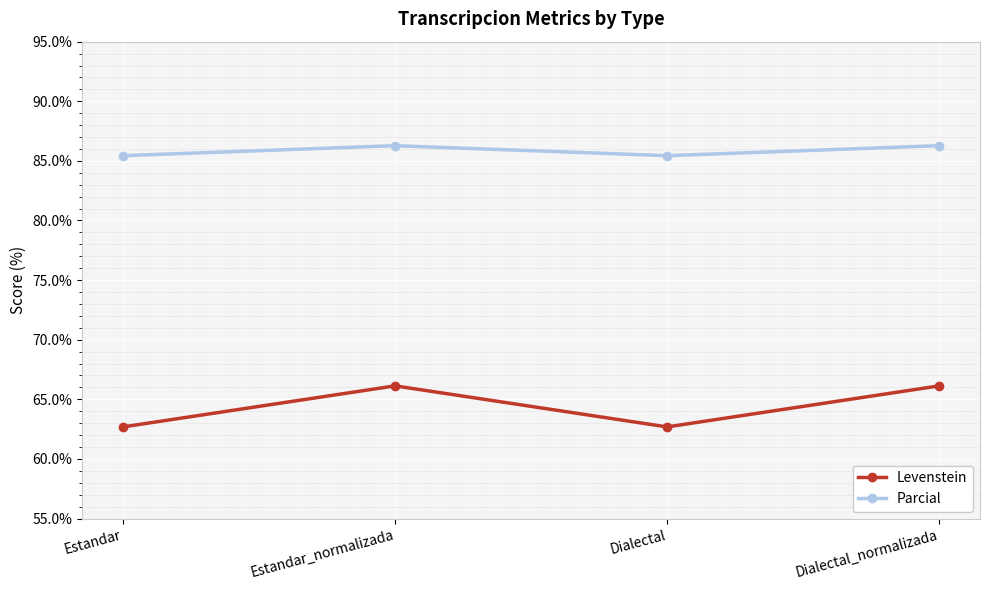

How many data points does each series have?

4